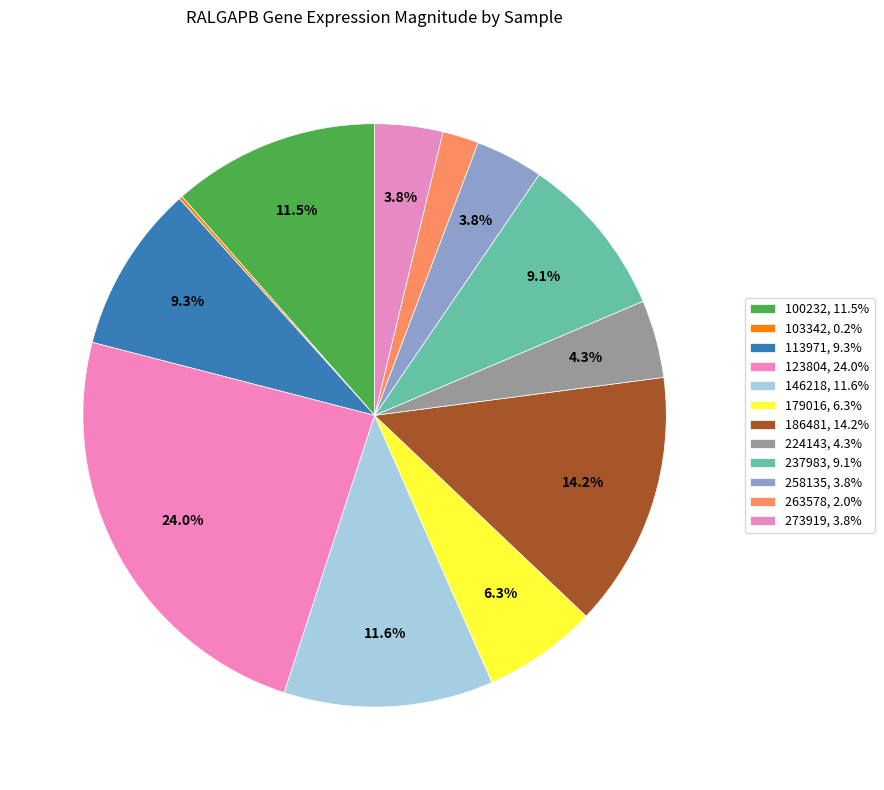

To the nearest percent, what is the difference between the largest and smallest slice percentages?

24%